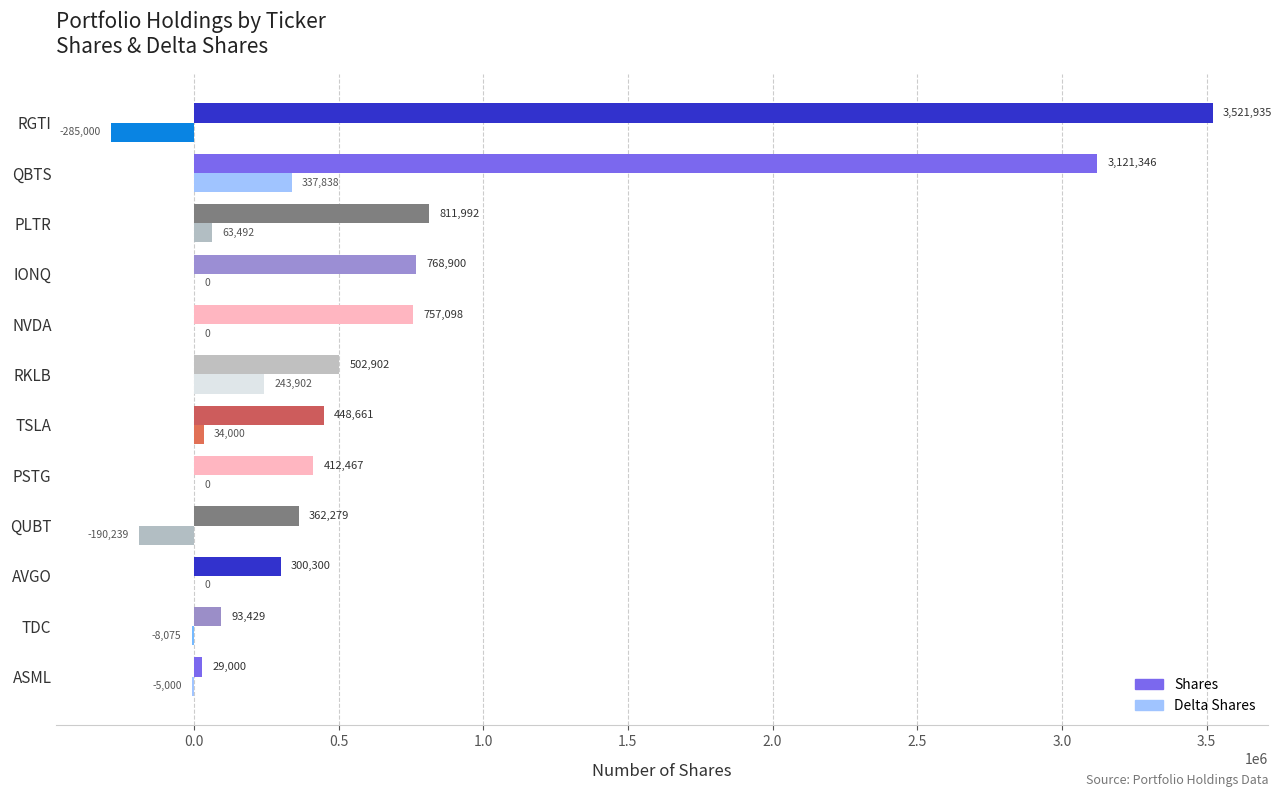

Which category has the highest value across all series?

RGTI